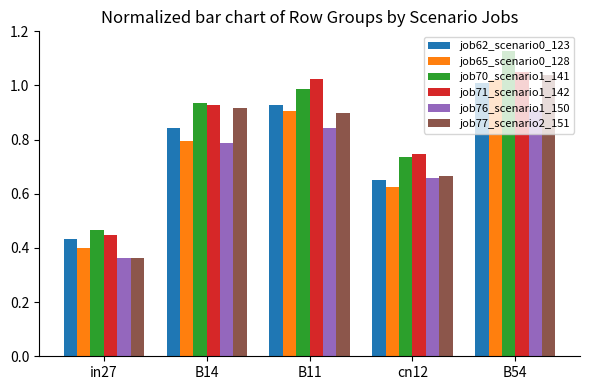

The job71_scenario1_142 series shows 0.8 at in27. True or false?

False